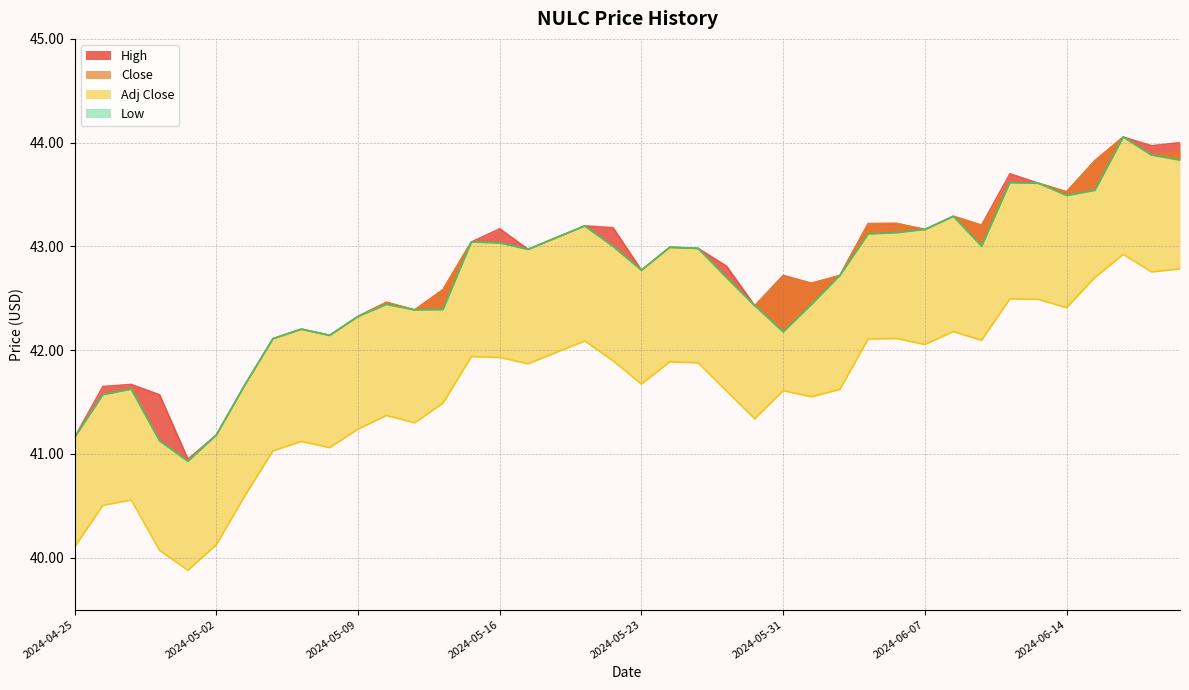

Which label corresponds to the largest value in the chart?

2024-06-18